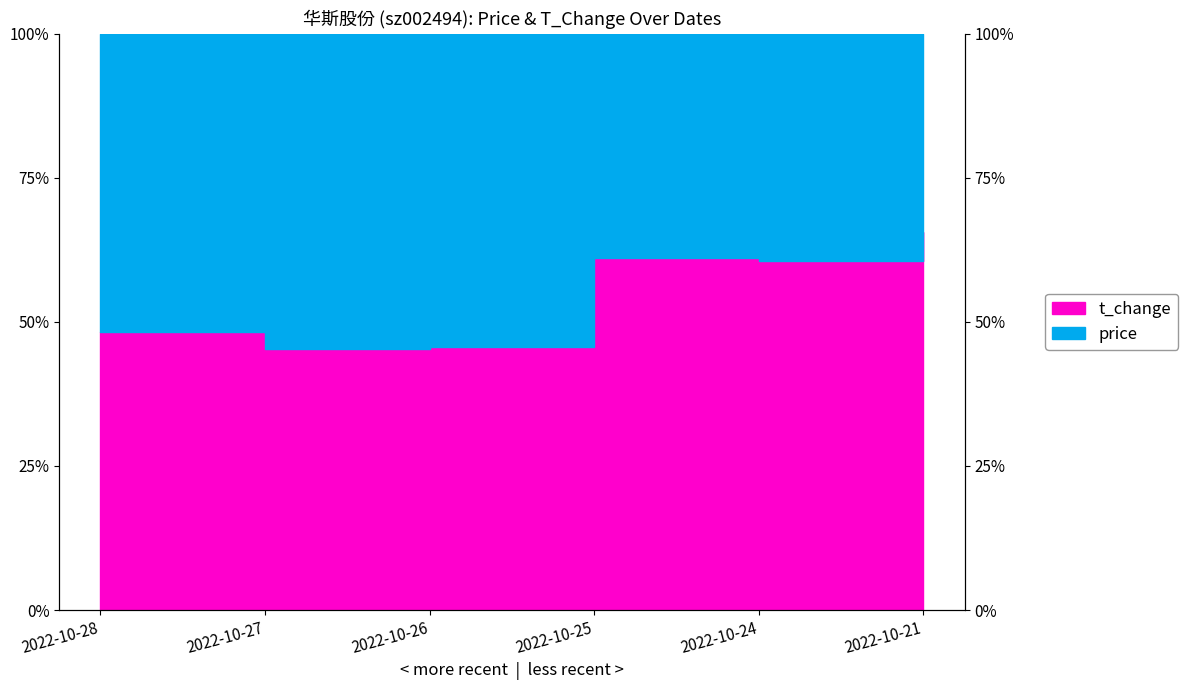

At which label does the data first exceed 60?

2022-10-25